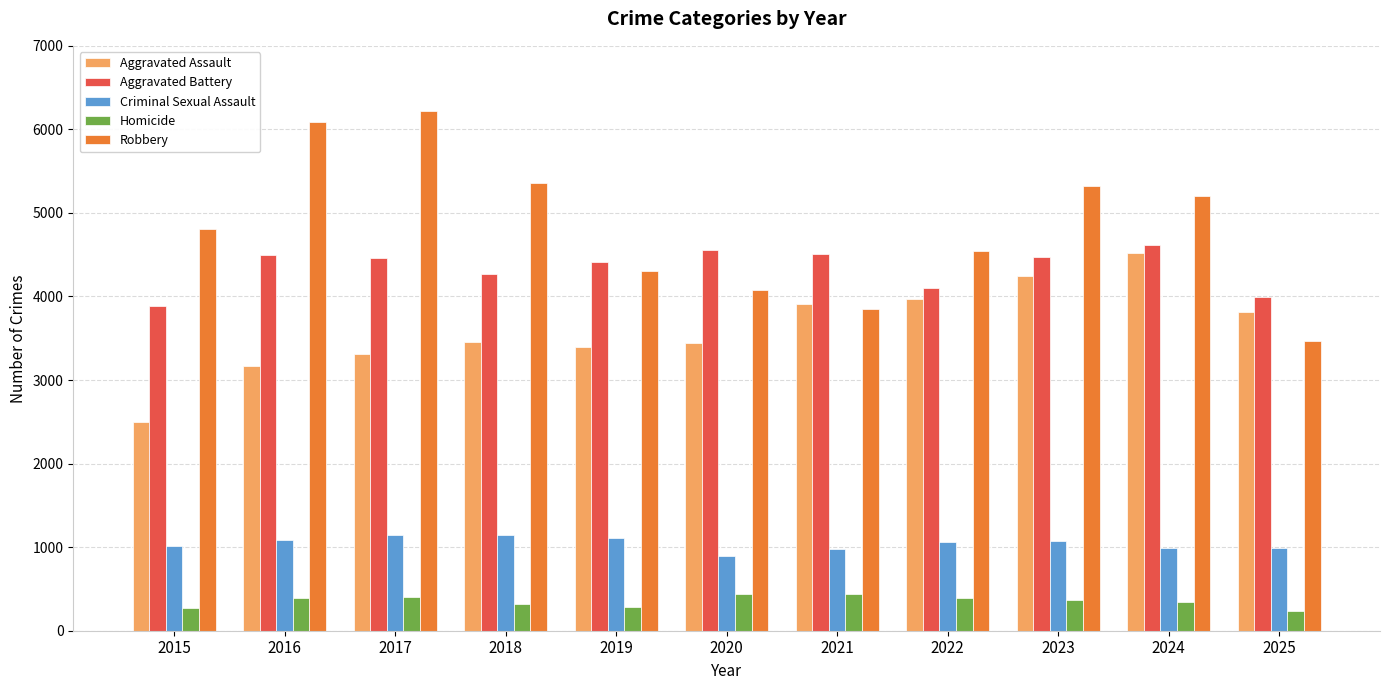

True or false: Aggravated Battery has a value of 4501 at 2016.

True